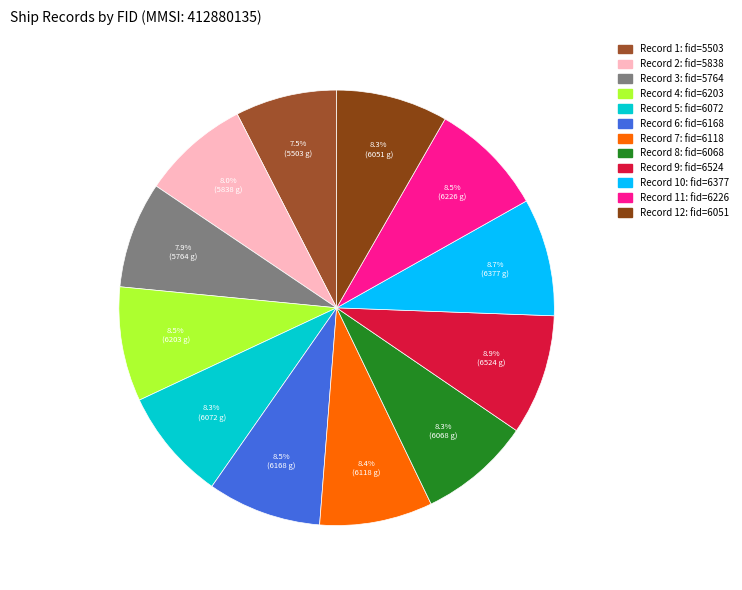

Does any single category account for the majority?

No